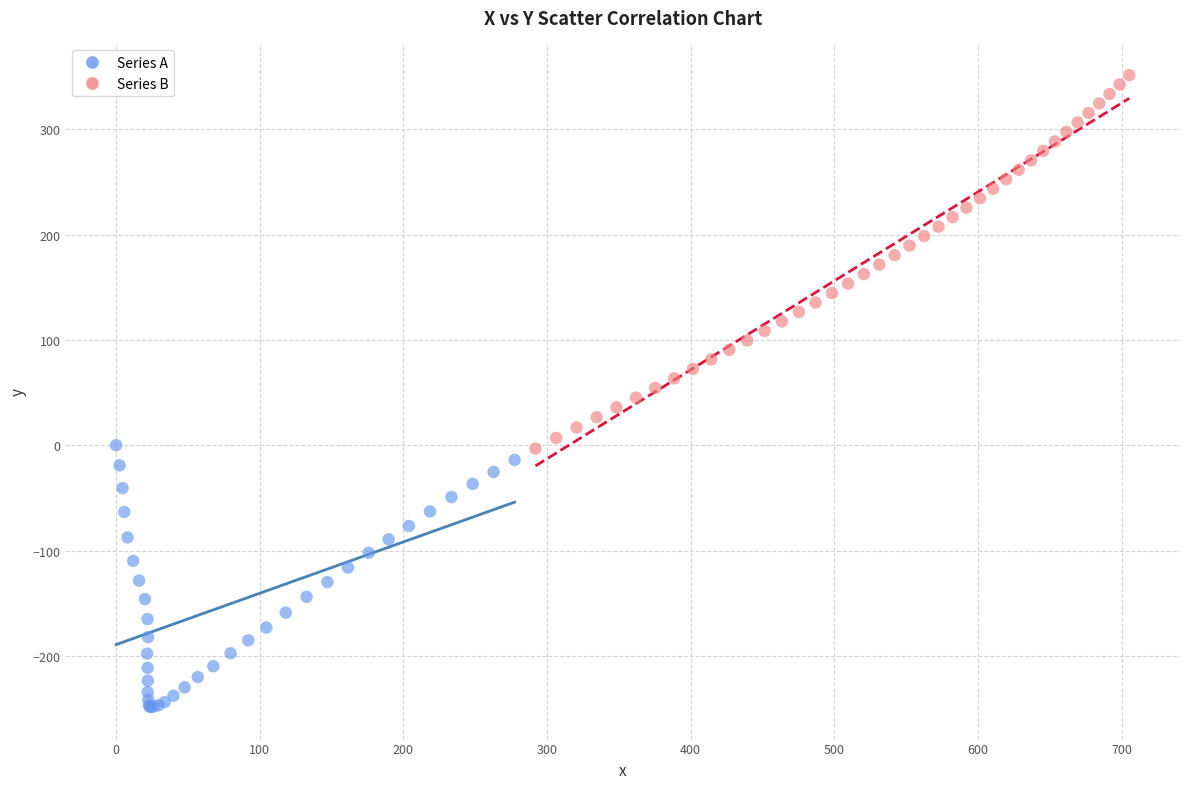

Which series contains the highest Y value?

Series B